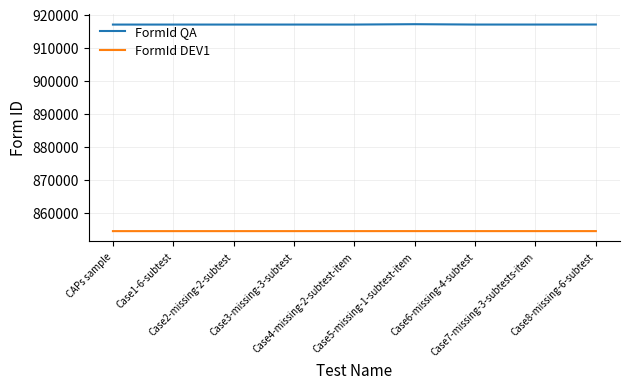

What is the maximum value shown in the chart?

917234